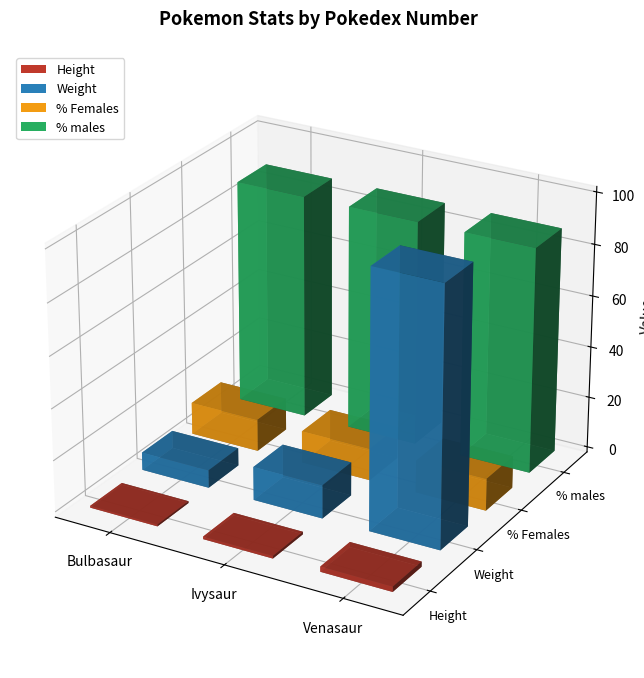

Which has a higher value, 1 or 3?

3